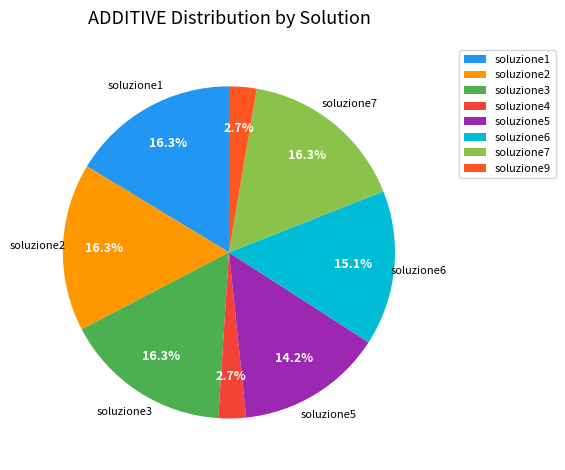

Between soluzione9 and soluzione7, which is larger?

soluzione7